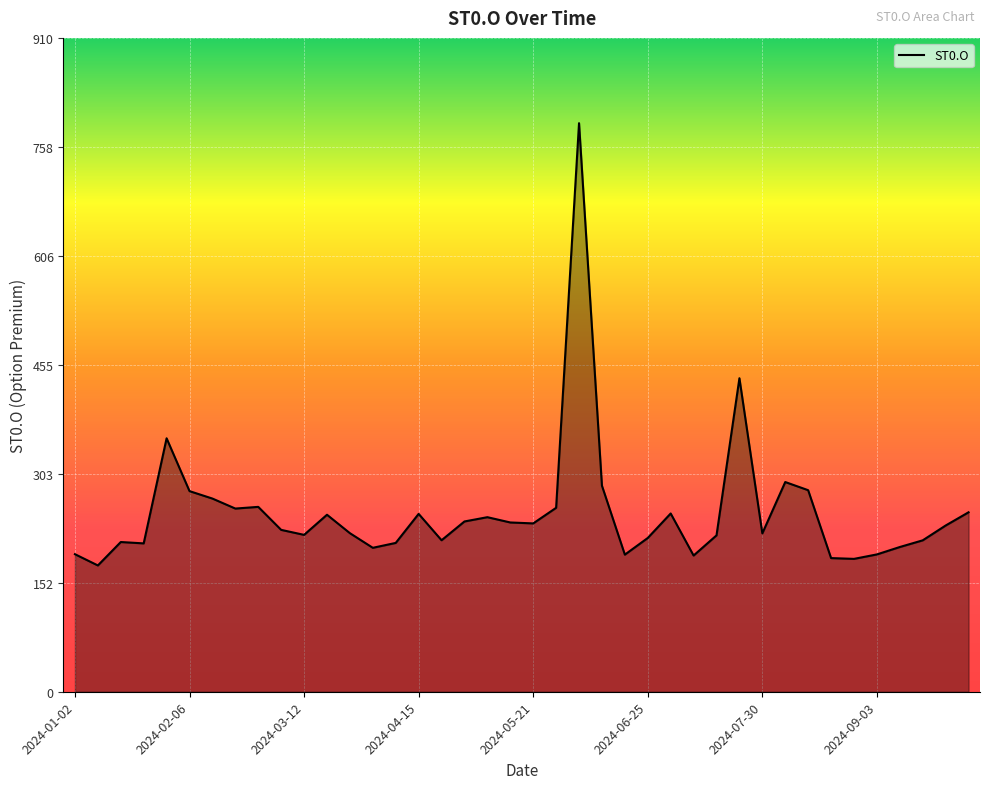

What is the difference between the maximum and minimum values?

615.3